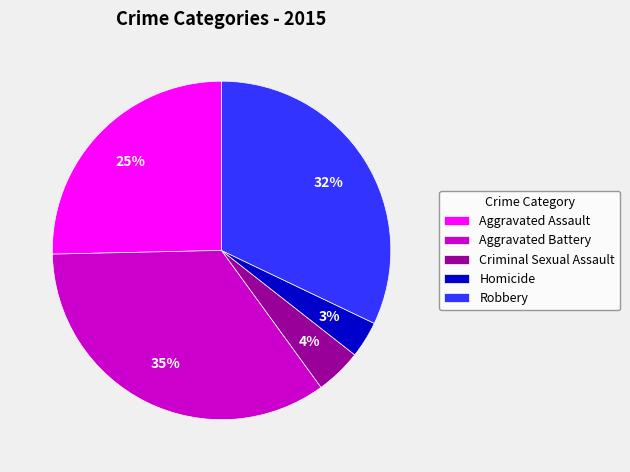

Is it true that Aggravated Assault is 25% of the pie?

True